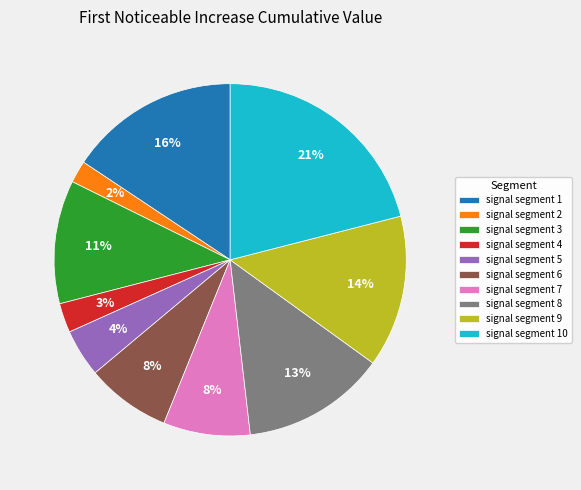

True or false: signal segment 10 accounts for 21% of the total.

True